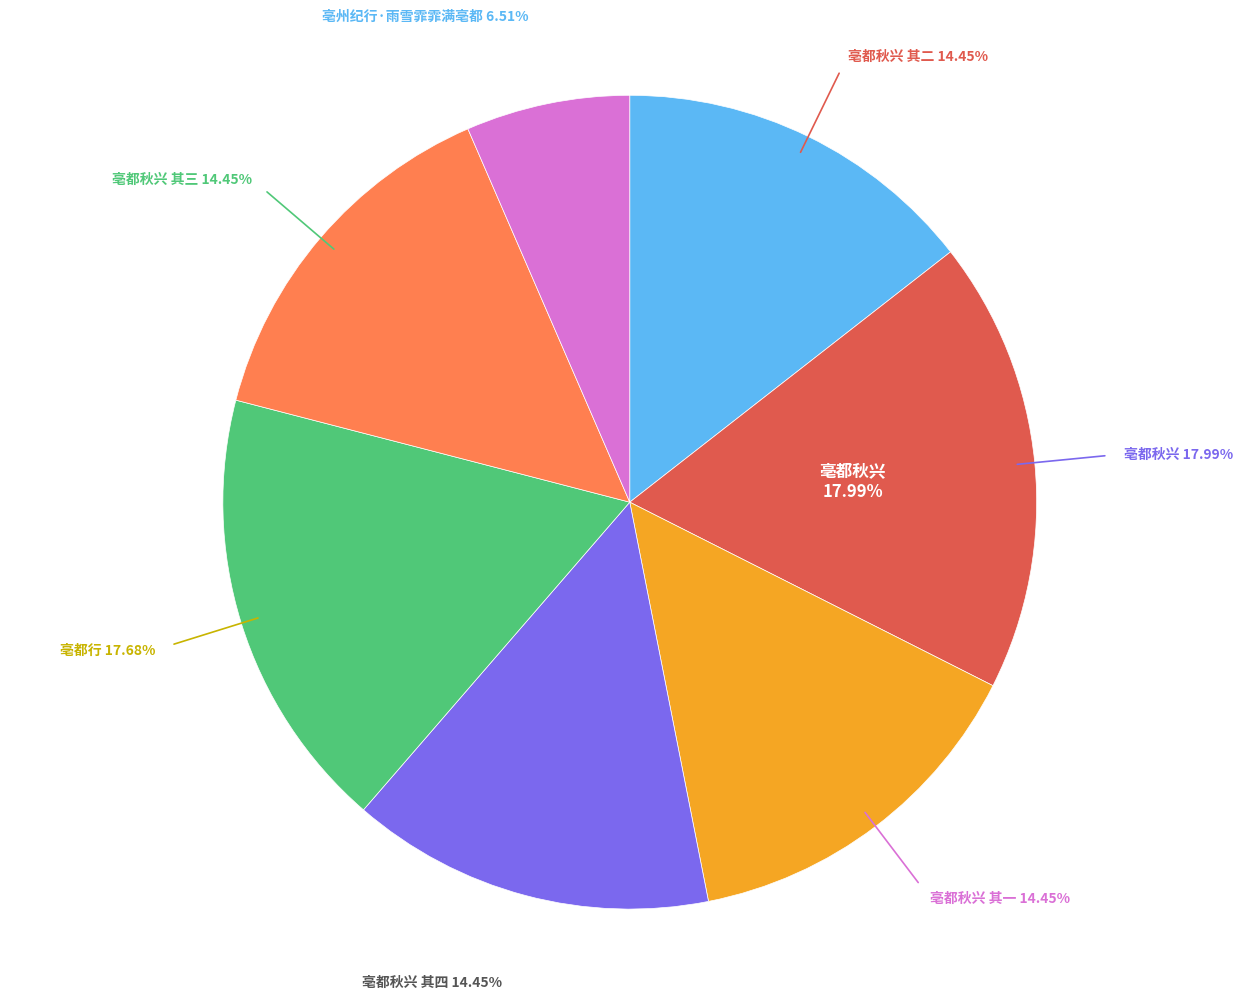

Does 亳都秋兴 其三 represent more than half of the total?

No